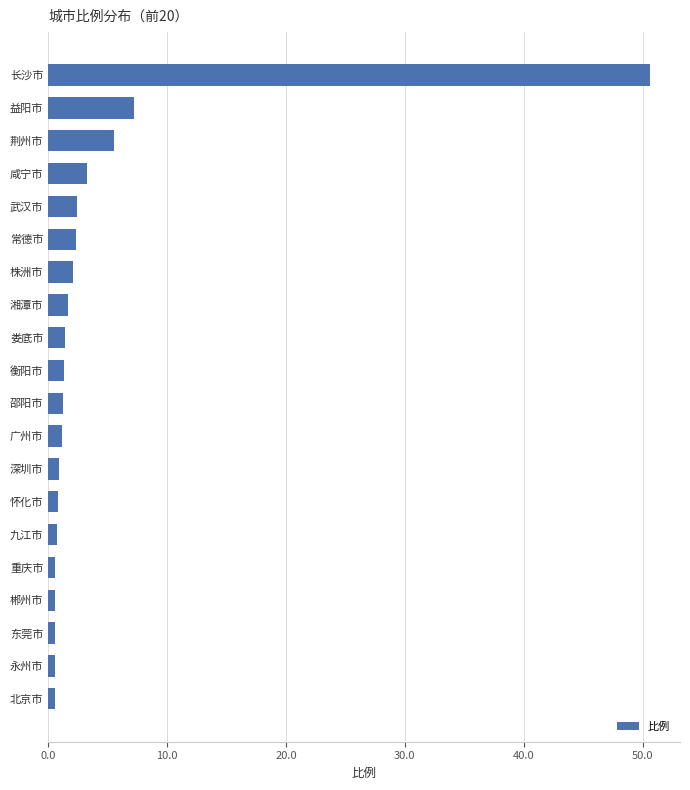

Is it true that the value at 常德市 is 3.9?

False